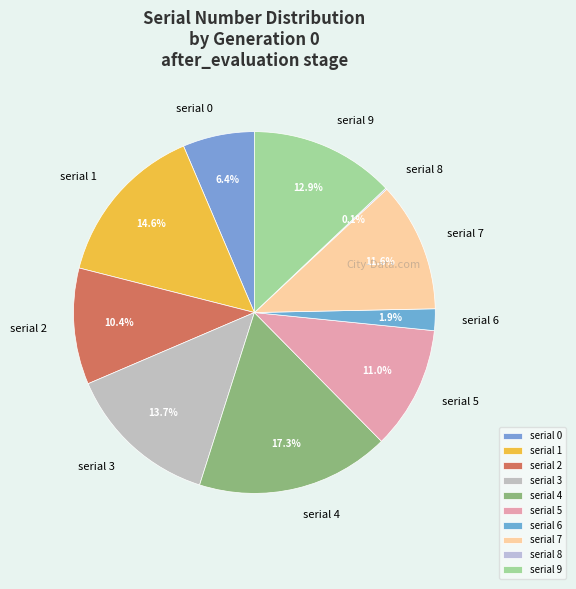

What percentage is NOT represented by serial 0?

93.6%